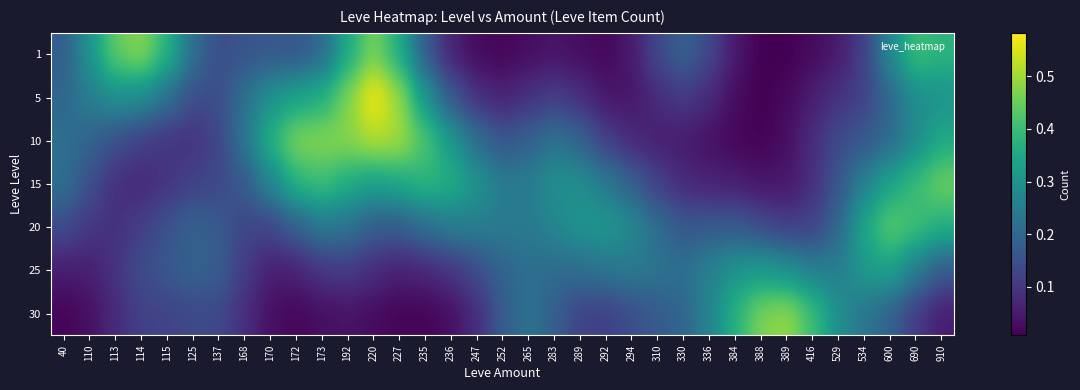

At which category does the chart reach its minimum across all series?

388